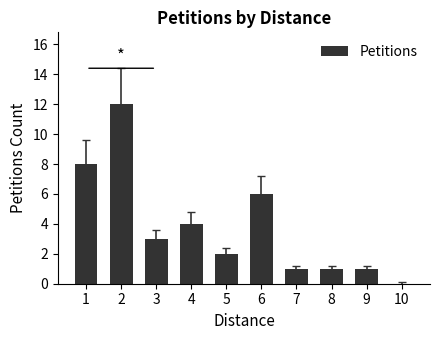

Count the number of data series in this chart.

1